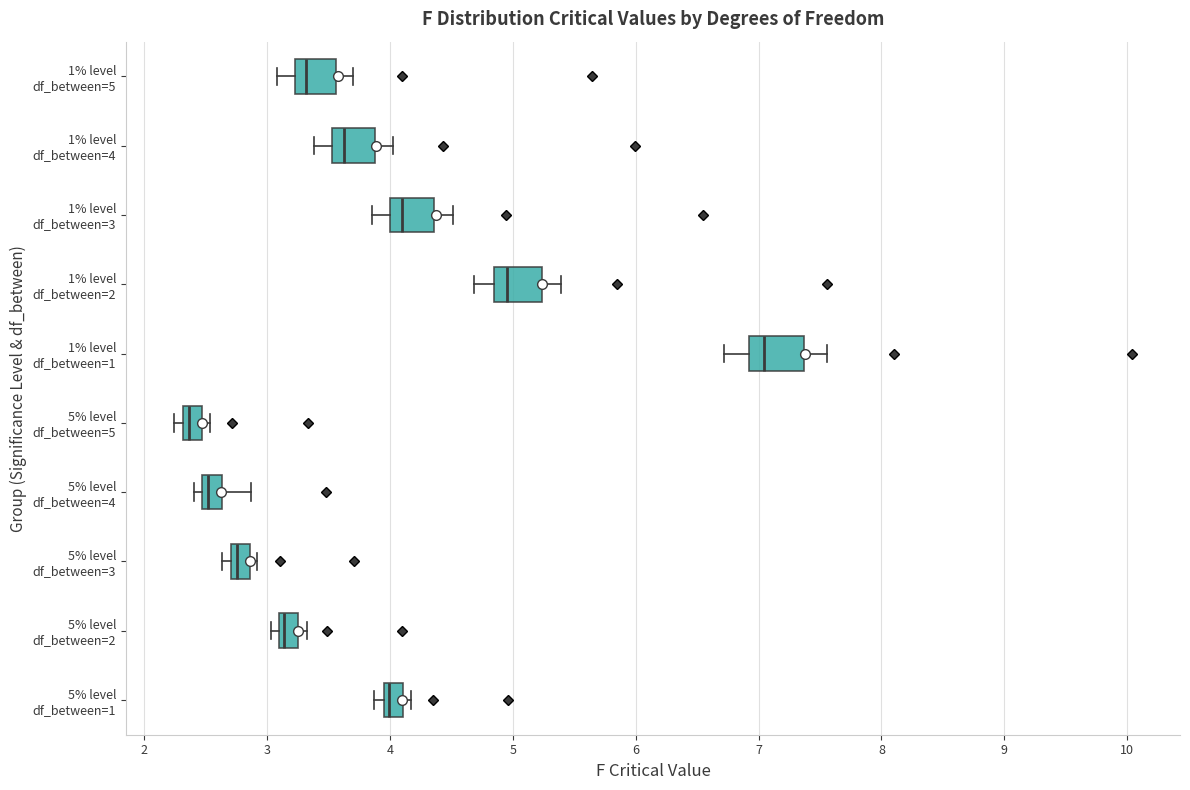

Reading bottom to top, read every box against the x-axis: the position of its median line, the range the box covers, and the ends of its whiskers. The values are not printed on the chart, so give them approximately, as read against the axis.

5% level df_between=1: median 4.0, box 3.9 to 4.1, whiskers 3.9 (left of the box's left edge) to 4.2
5% level df_between=2: median 3.1 (just right of the box's left edge), box 3.1 to 3.3, whiskers 3.0 to 3.3 (just right of the box's right edge)
5% level df_between=3: median 2.8, box 2.7 to 2.9, whiskers 2.6 to 2.9 (just right of the box's right edge)
5% level df_between=4: median 2.5 (just right of the box's left edge), box 2.5 to 2.6, whiskers 2.4 to 2.9
5% level df_between=5: median 2.4, box 2.3 to 2.5, whiskers 2.2 to 2.5 (just right of the box's right edge)
1% level df_between=1: median 7.0, box 6.9 to 7.4, whiskers 6.7 to 7.6
1% level df_between=2: median 5.0, box 4.8 to 5.2, whiskers 4.7 to 5.4
1% level df_between=3: median 4.1, box 4.0 to 4.4, whiskers 3.9 to 4.5
1% level df_between=4: median 3.6, box 3.5 to 3.9, whiskers 3.4 to 4.0
1% level df_between=5: median 3.3, box 3.2 to 3.6, whiskers 3.1 to 3.7